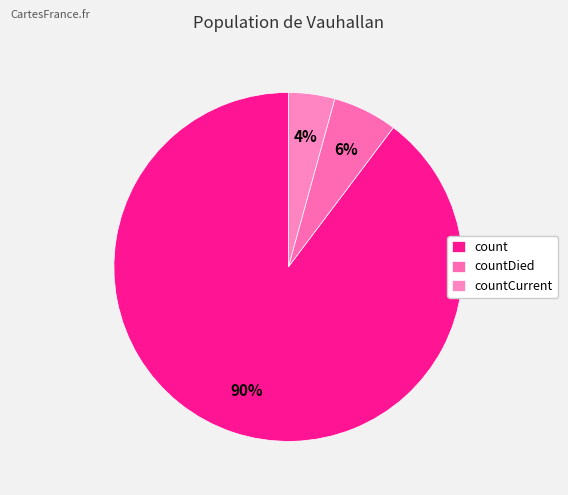

Combined, do countDied and count account for over 50%?

Yes